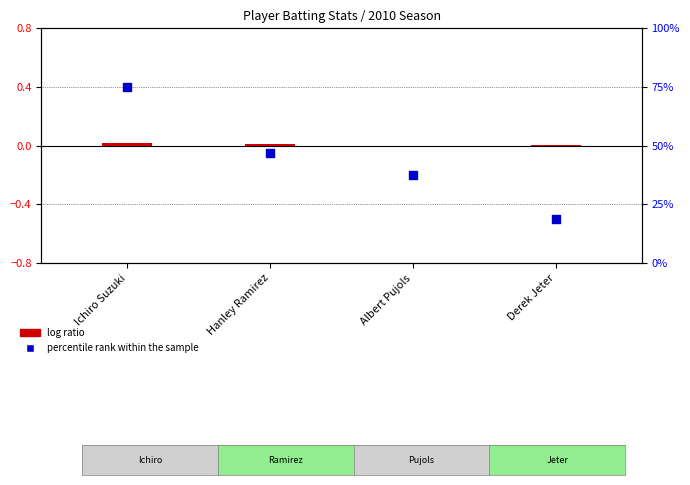

Which series contains the lowest Y value?

log ratio